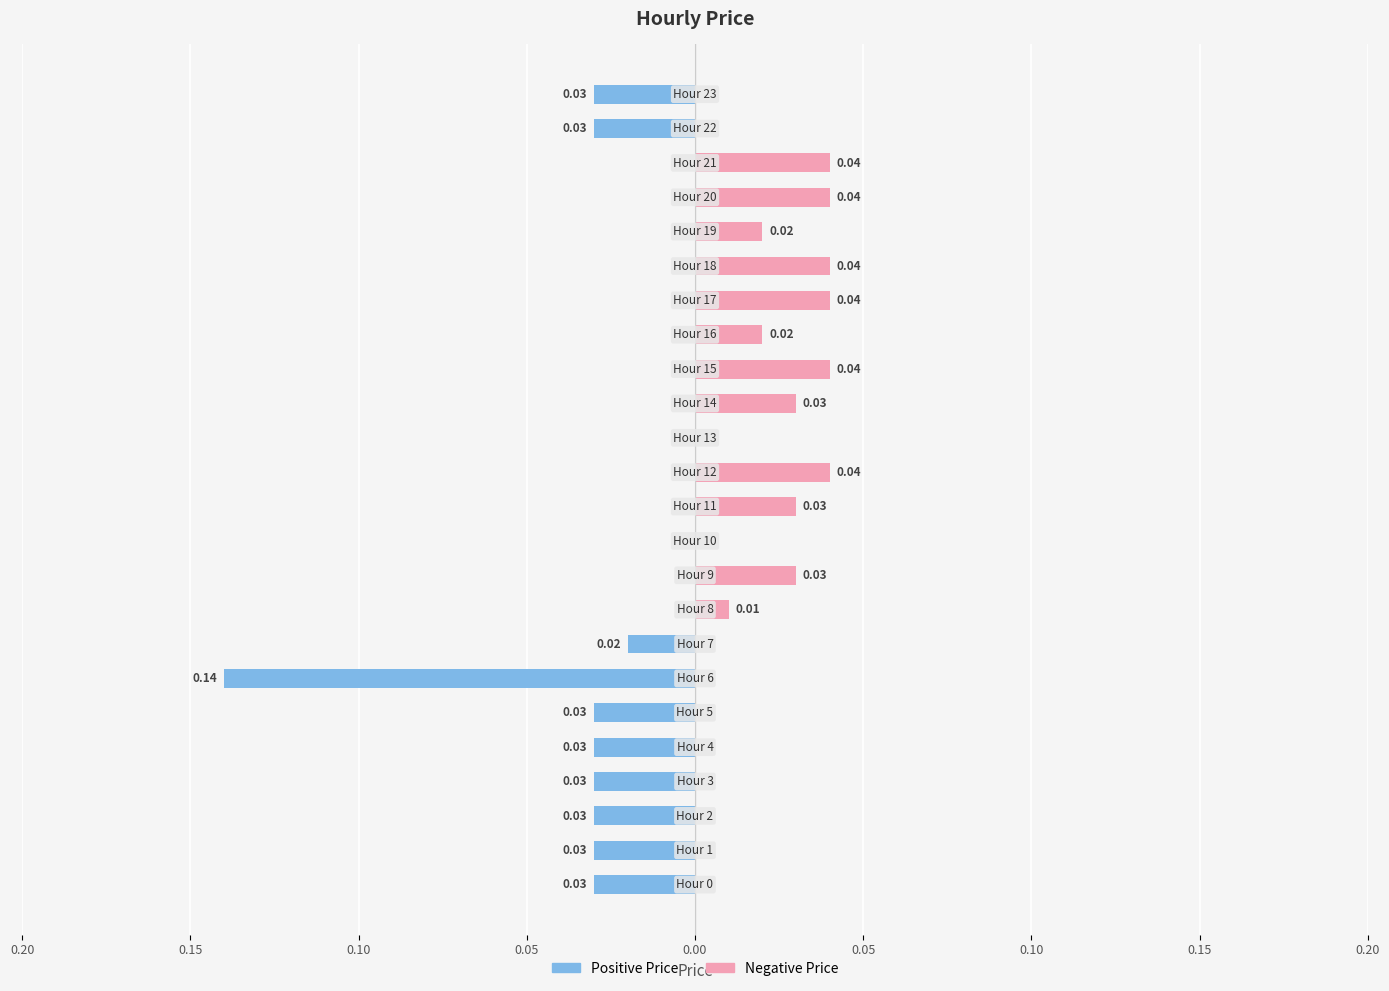

Rank the series by their average value, from highest to lowest.

Negative Price, Positive Price